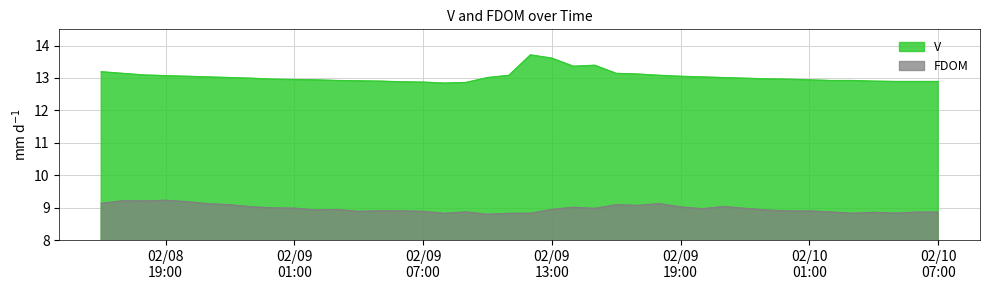

List the series in order of their peak value, highest first.

V, FDOM